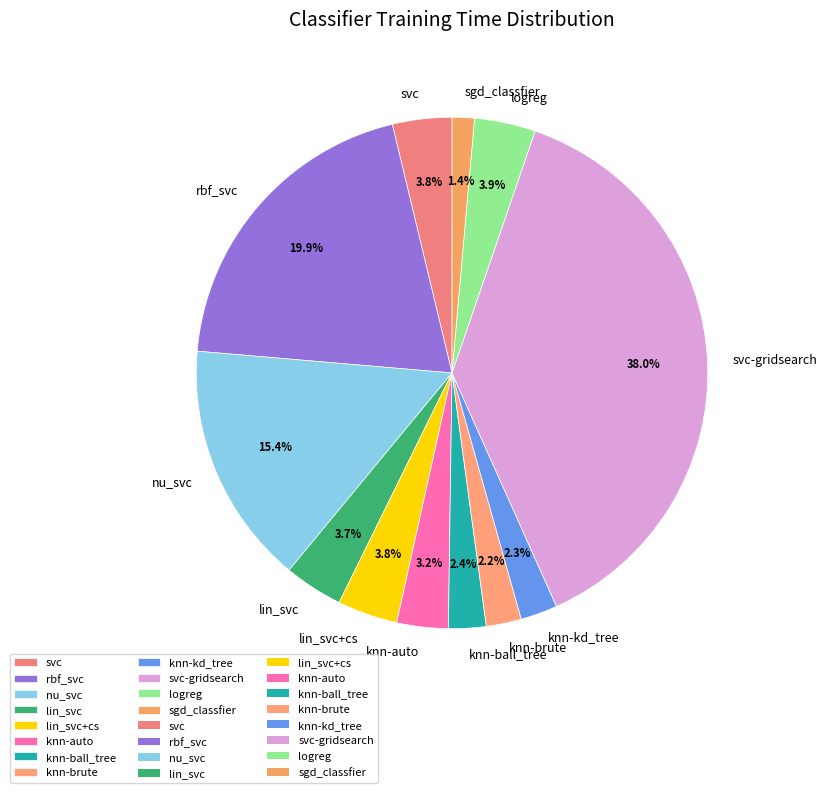

True or false: knn-auto accounts for 3% of the total.

True